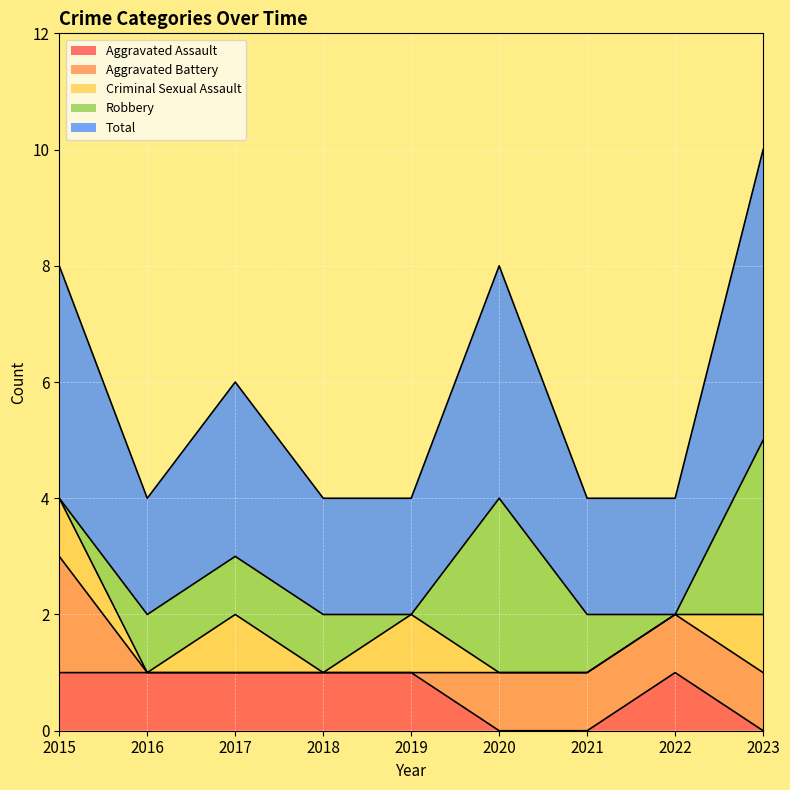

In Robbery, how many points are higher than both neighbors (excluding endpoints)?

1